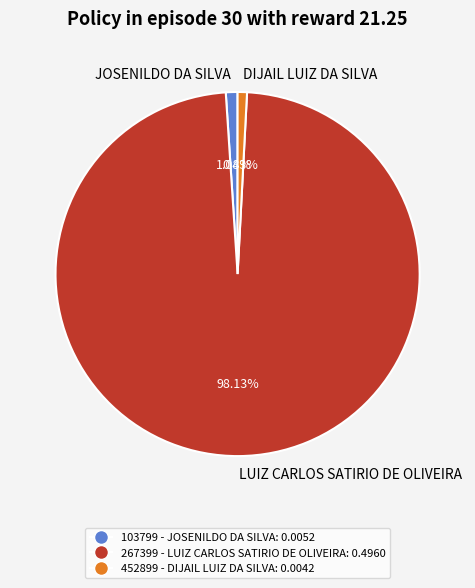

Is the sum of JOSENILDO DA SILVA and LUIZ CARLOS SATIRIO DE OLIVEIRA greater than half?

Yes